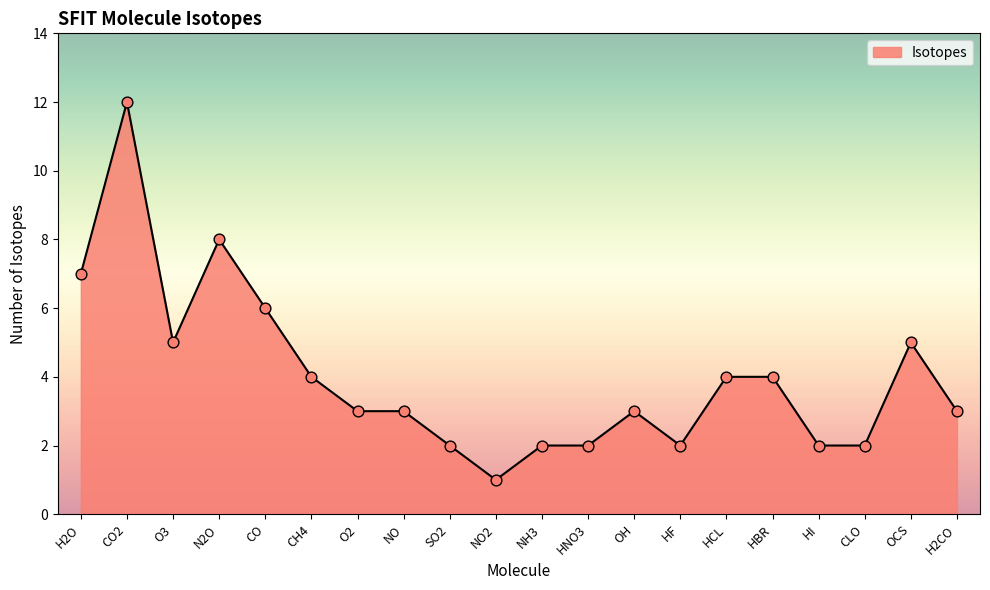

Approximately how many times larger is the value at HI compared to OCS?

0.4